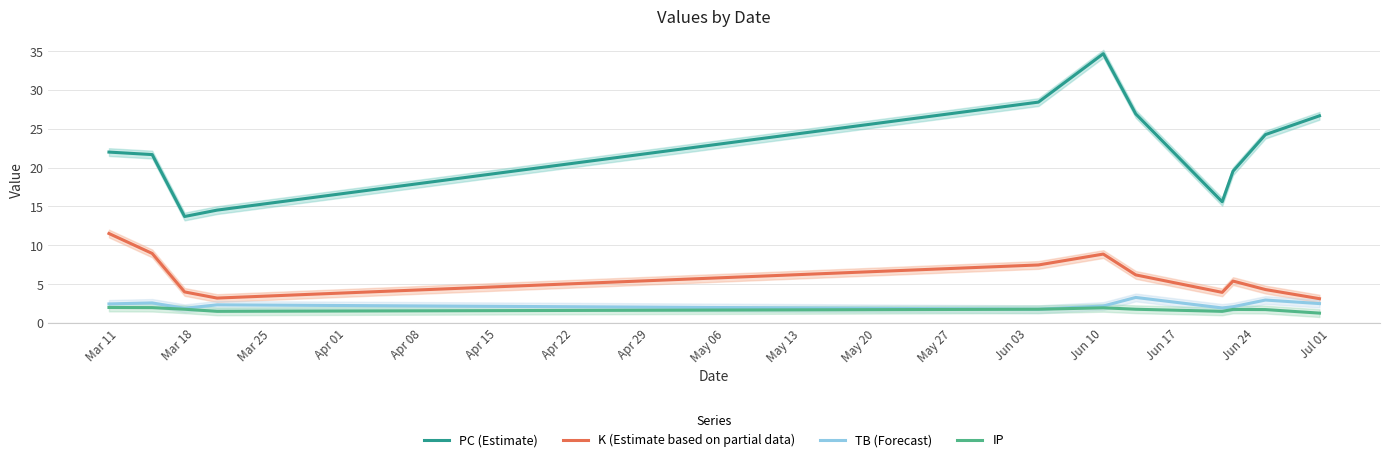

True or false: PC (Estimate) and IP cross at least once.

False